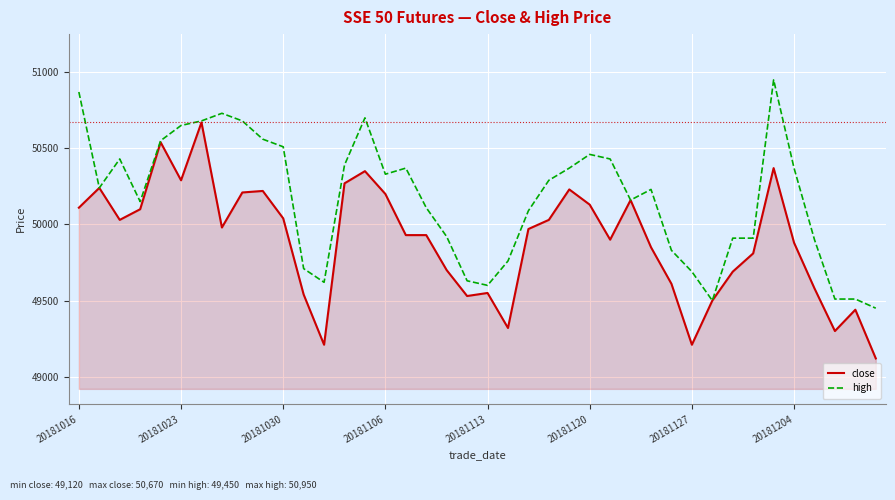

Which series has the largest total across all categories?

high